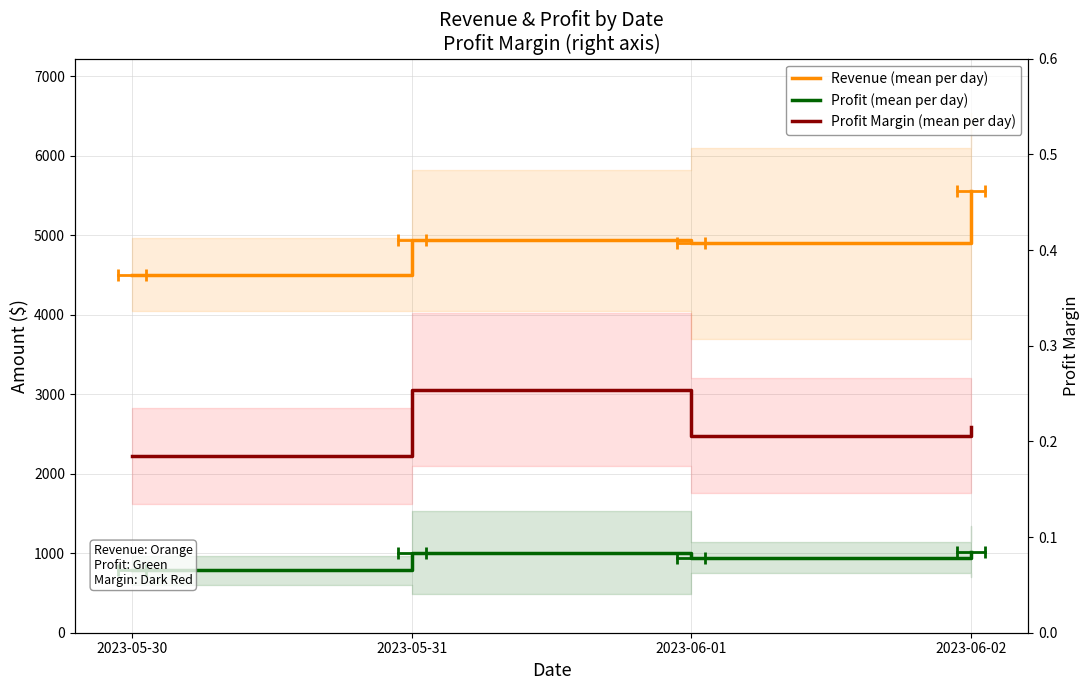

What is the label of the 3rd point from the left?

2023-06-01